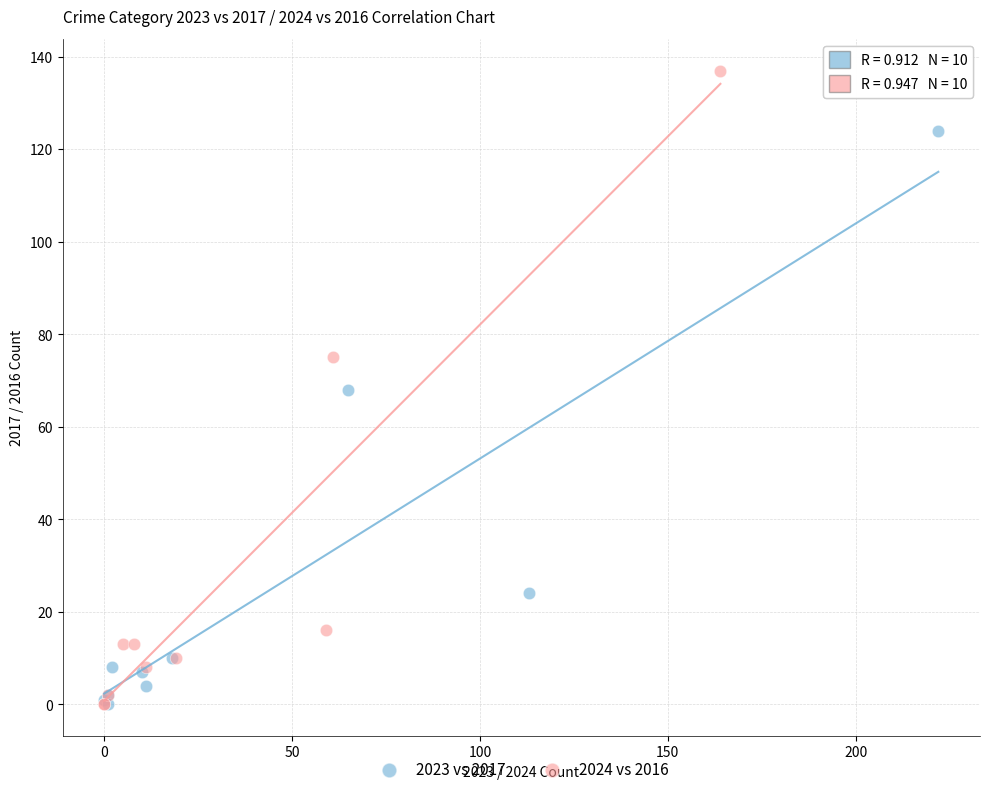

Which series has the largest Y range (max minus min)?

2024 vs 2016